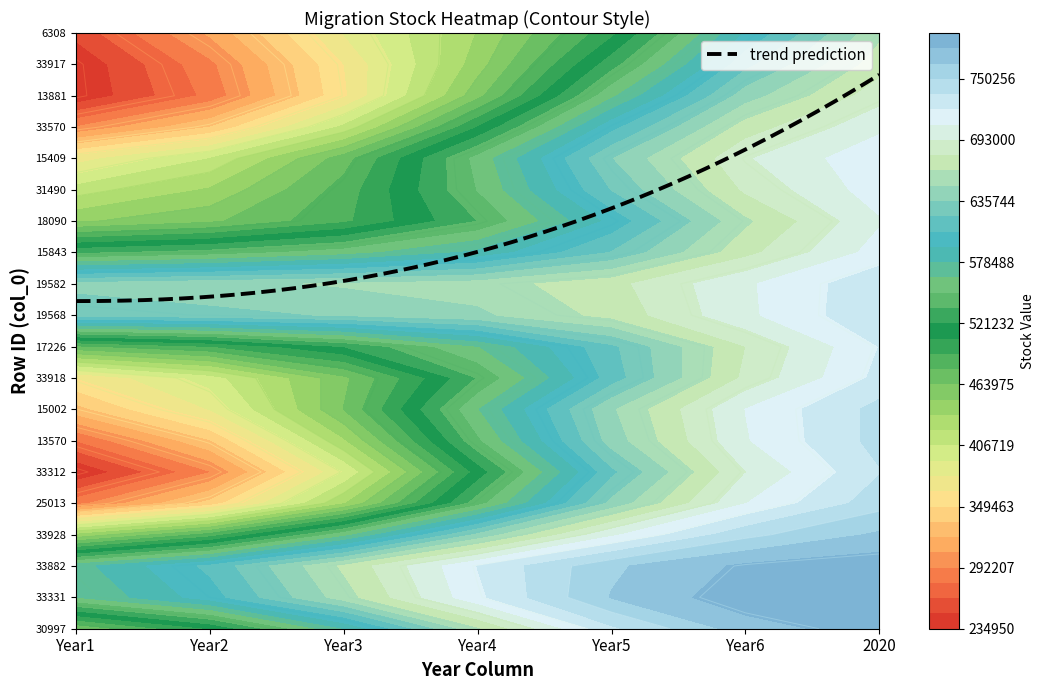

Where does the 33570 series first go above 424855?

4